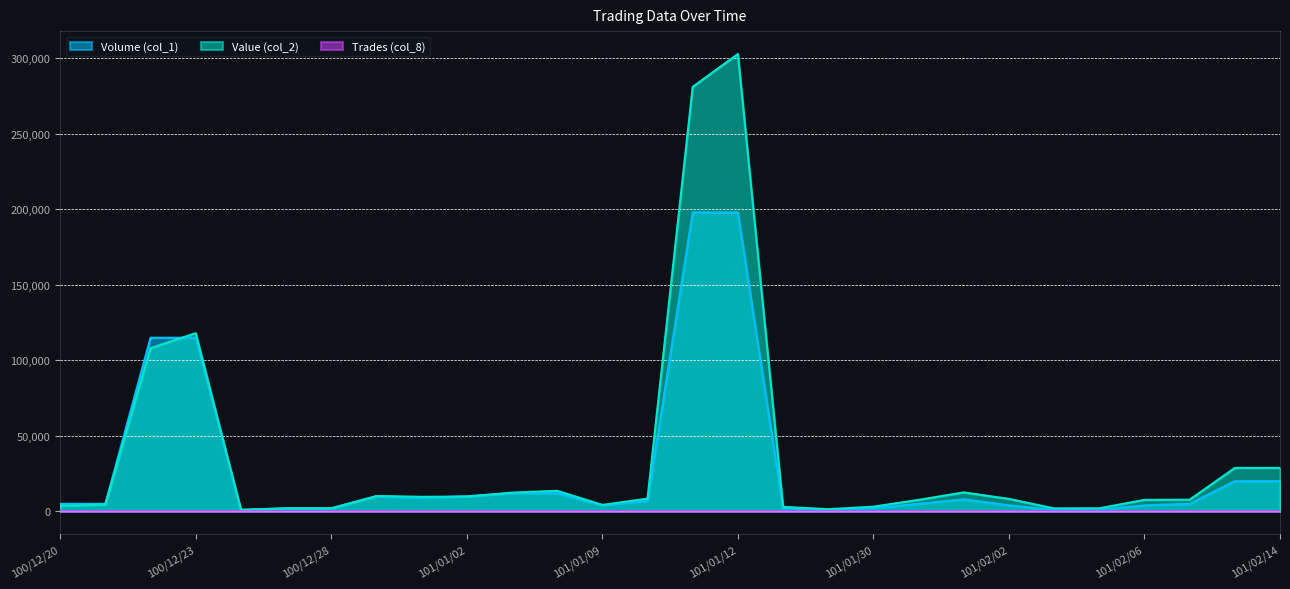

Which series has the largest total across all categories?

Value (col_2)